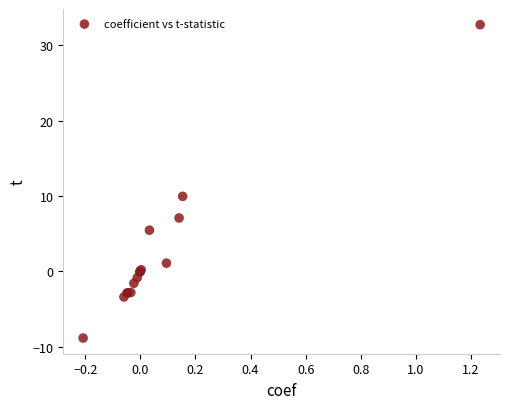

What Y value in the scatter plot is closest to 11?

9.9